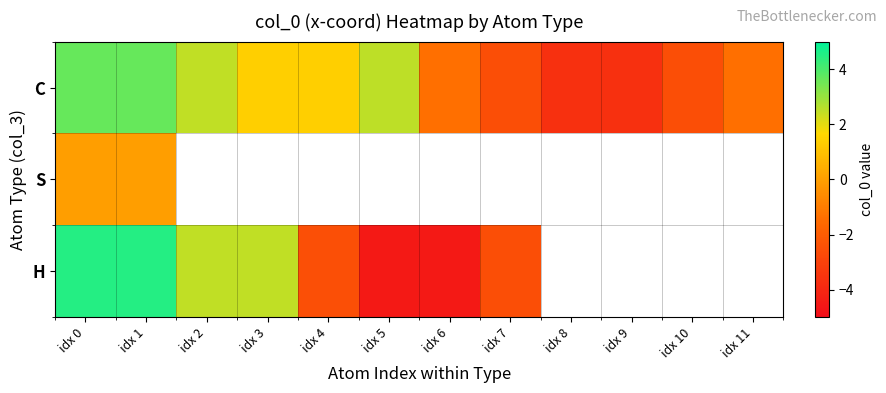

Is the value of S at idx 5 greater than the value of C at idx 7?

No